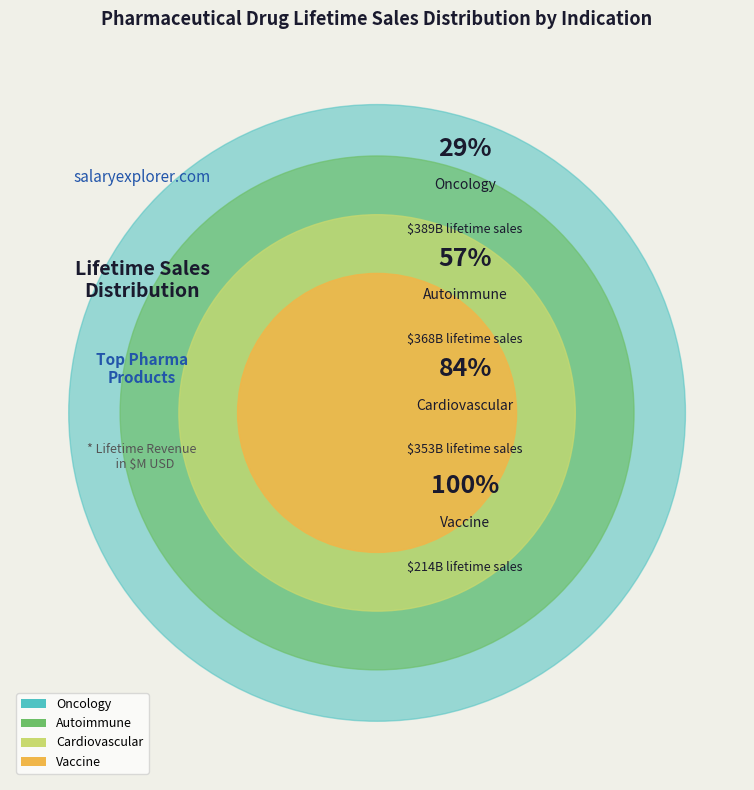

The Autoimmune slice represents 10% of the pie. True or false?

False